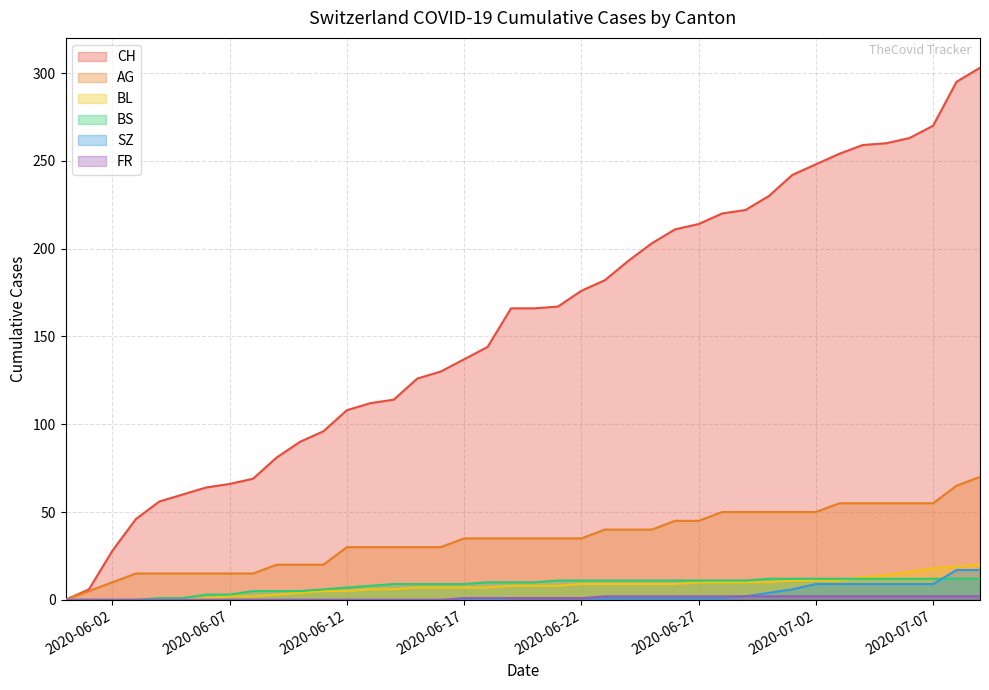

Which series has the widest spread of values?

CH